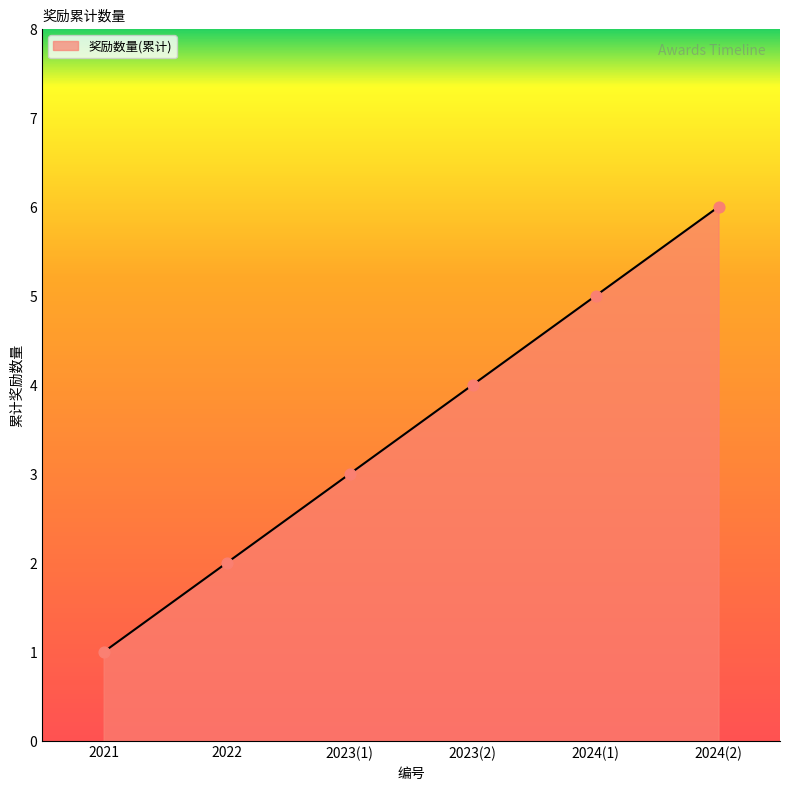

Between 2024(1) and 2024(2), which is larger?

2024(2)